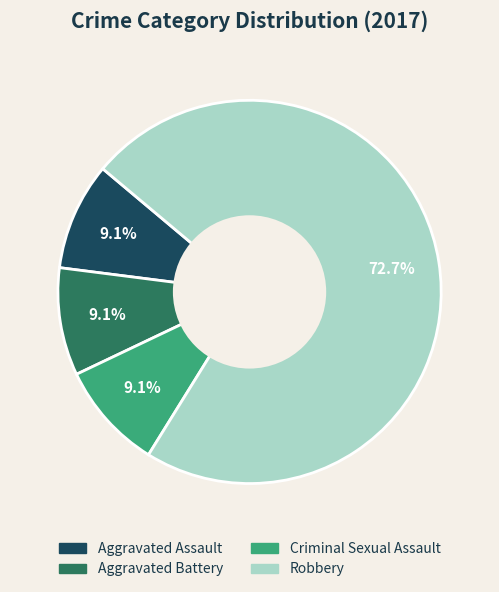

Which slice is the largest?

Robbery